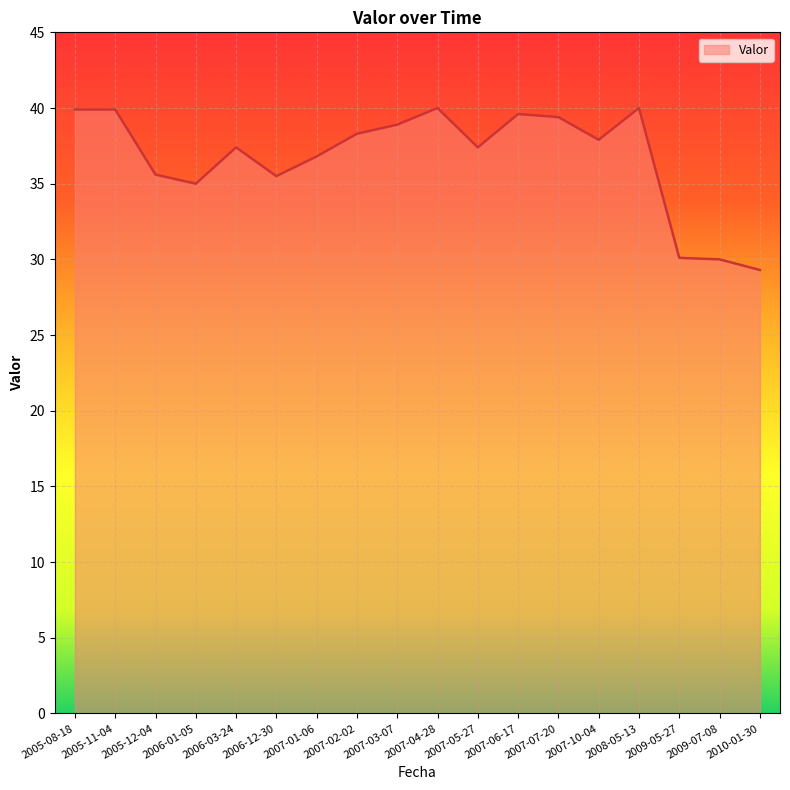

Does the chart display data point markers on the line(s)?

No